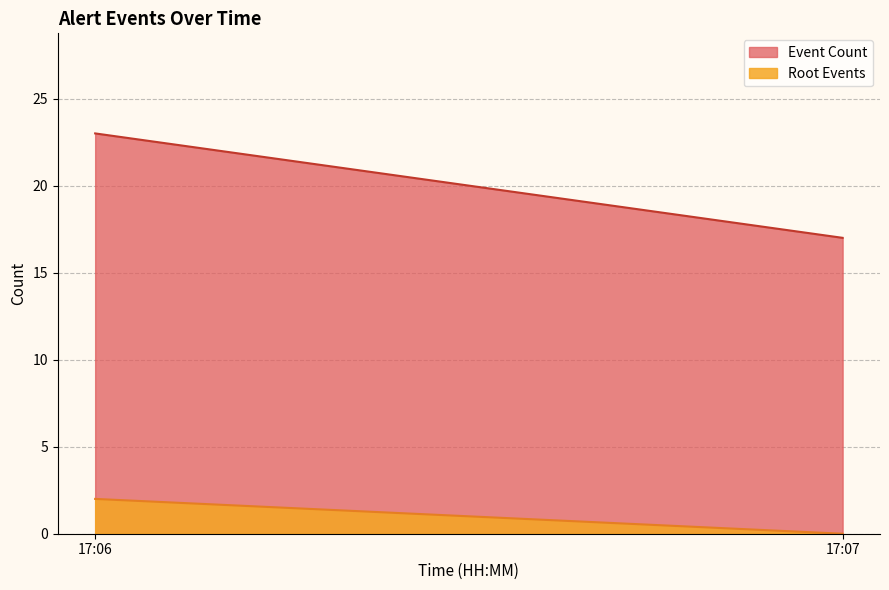

What is the difference between the maximum and minimum values in the Root Events series?

2